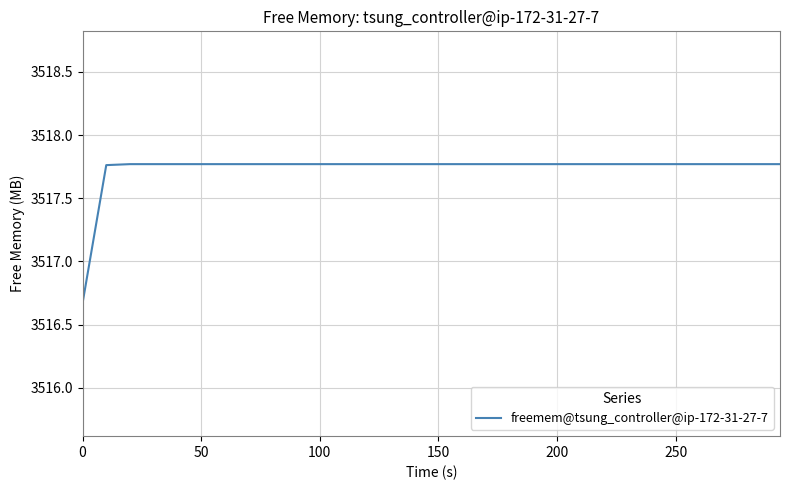

The value at 150 is 3517.8. True or false?

True